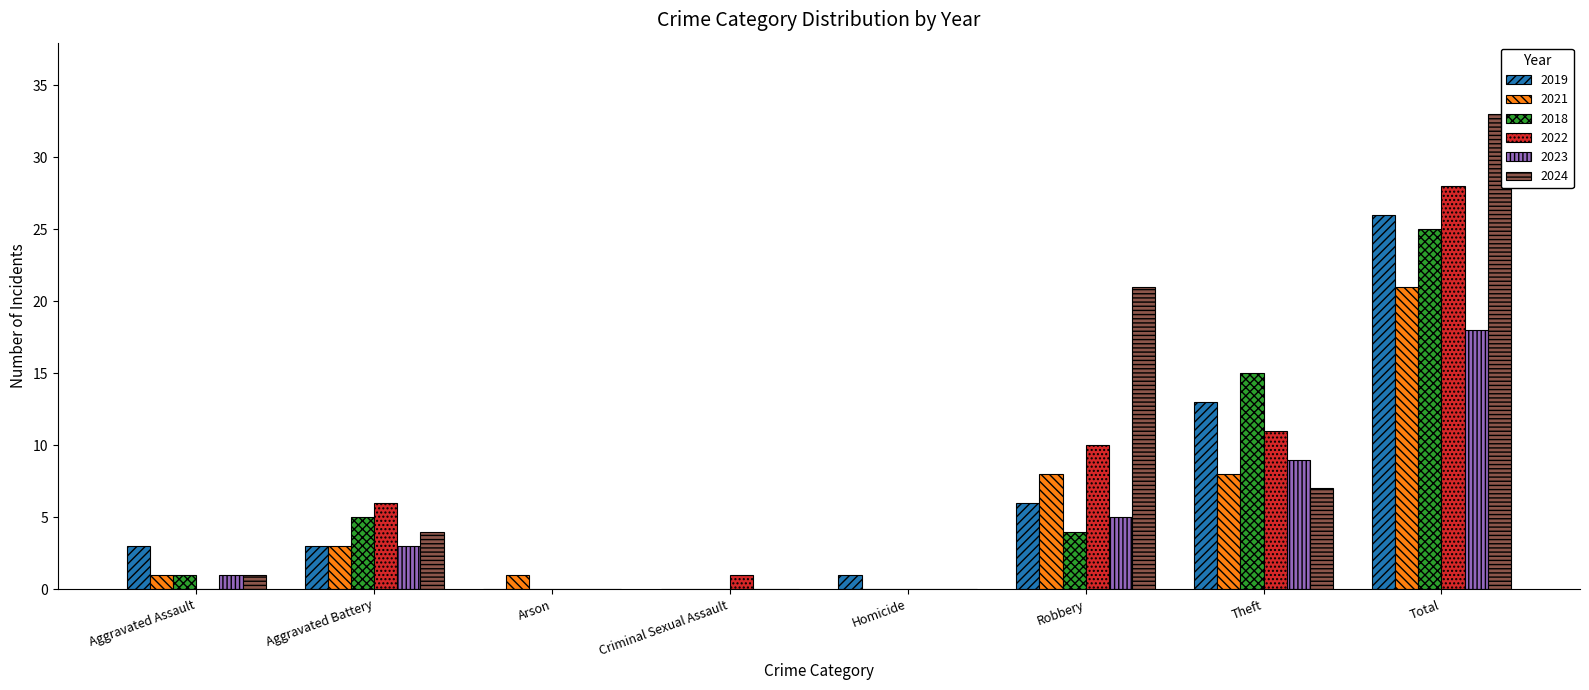

What is the sum of the 2024 values at Aggravated Battery and Robbery?

25